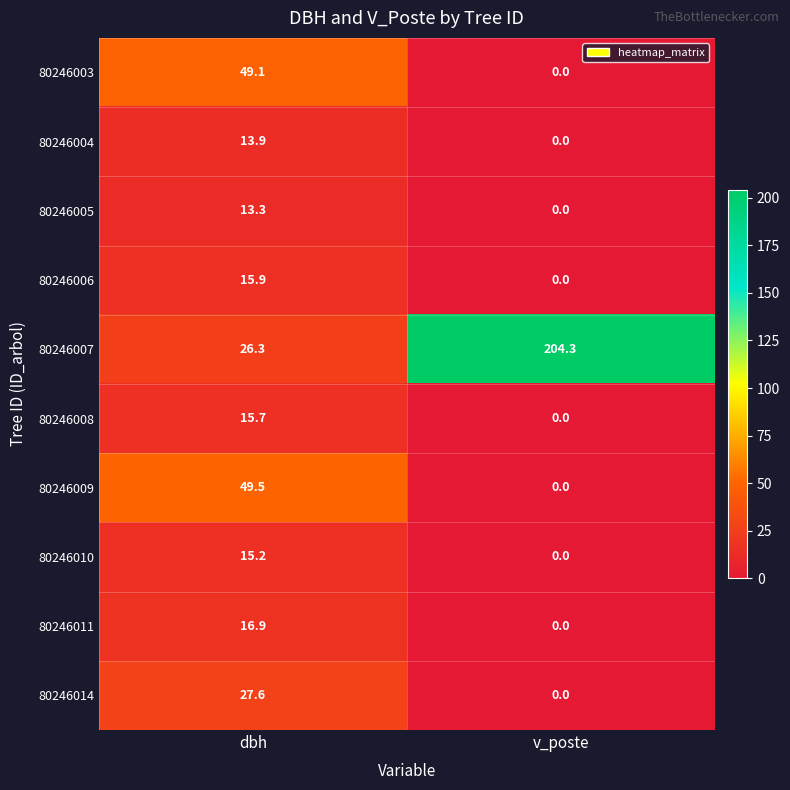

Which series has the largest total across all categories?

80246007